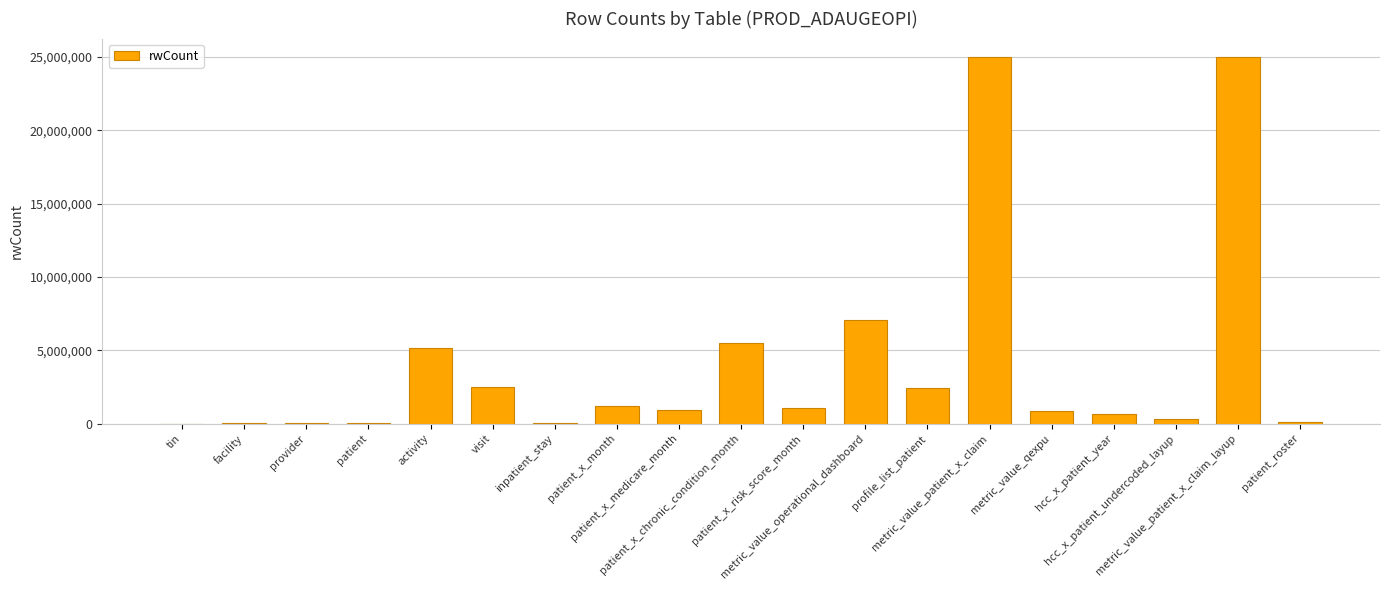

What is the sum of all values?

77903218